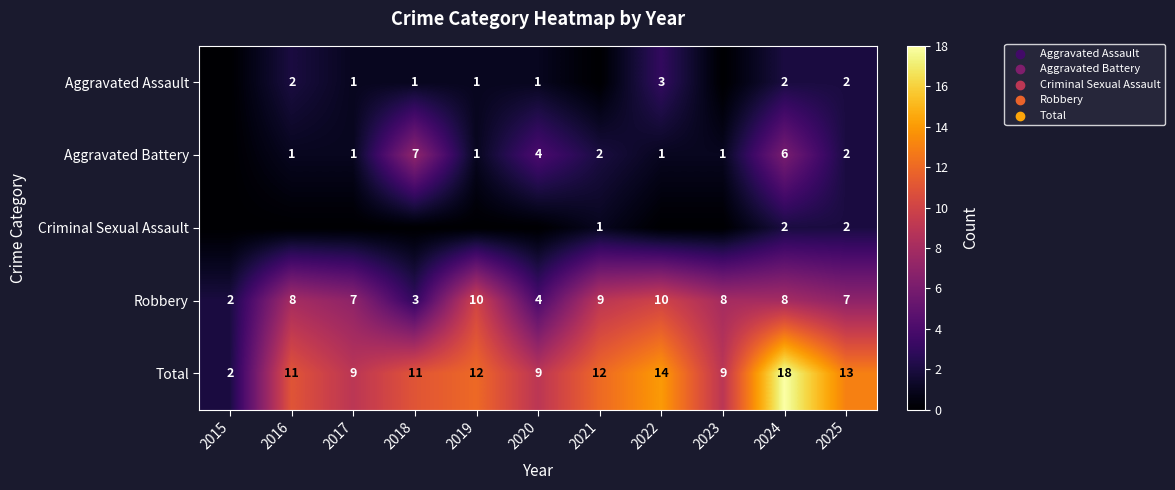

Which label corresponds to the smallest value in the chart?

2015